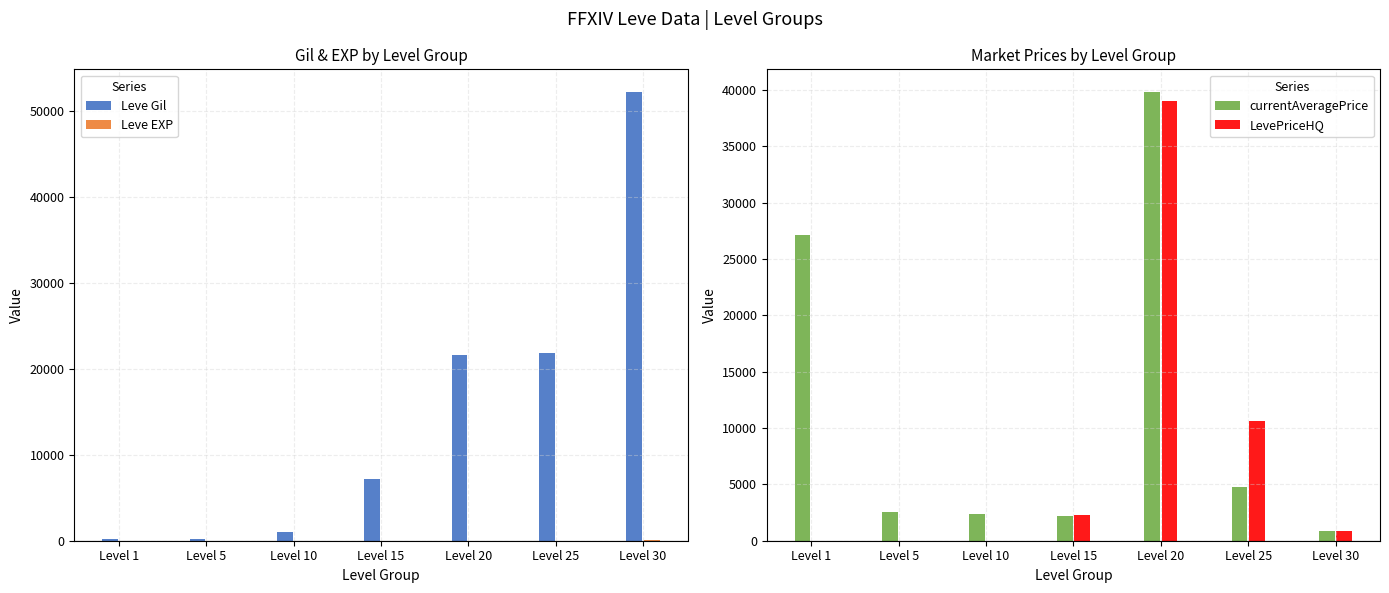

Is the value of LevePriceHQ at Level 10 greater than the value of Leve EXP at Level 10?

No